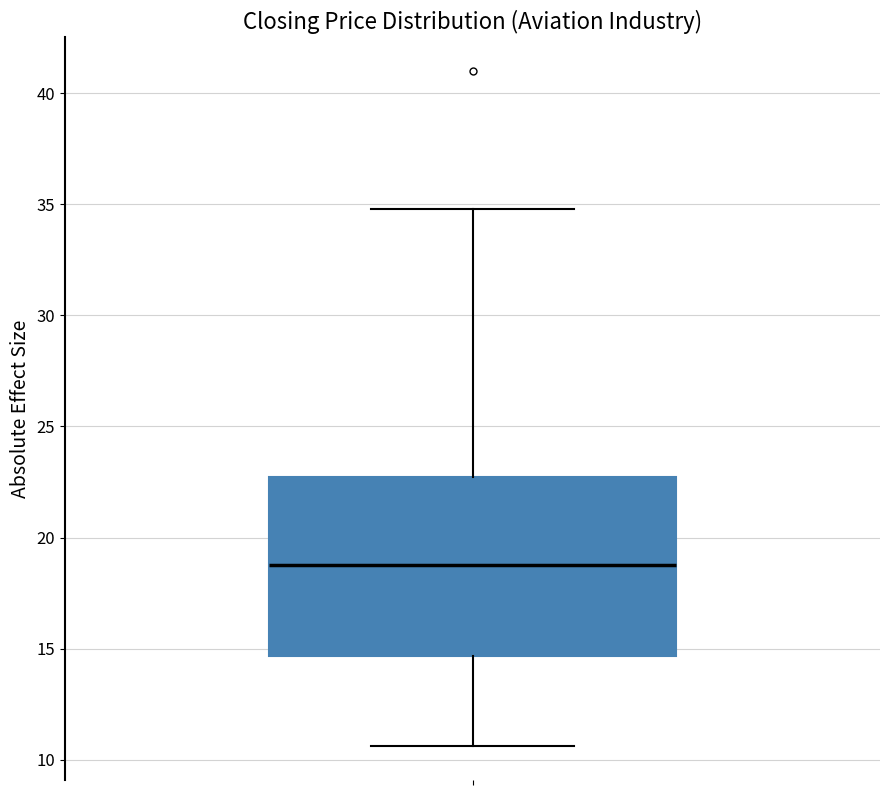

Where is the lower edge of the box on the y-axis? The values are not printed on the chart, so give them approximately, as read against the axis.

14.5